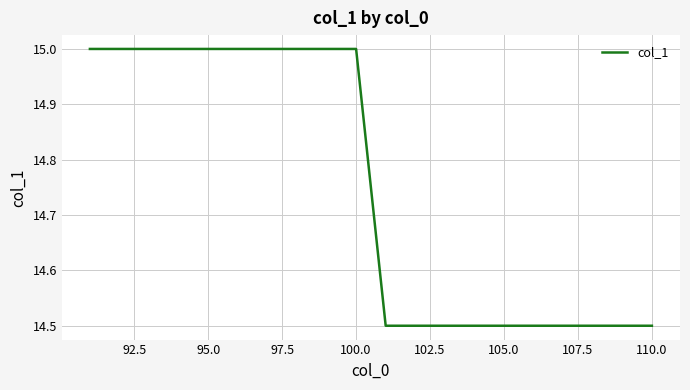

What is the greatest value displayed?

15.0